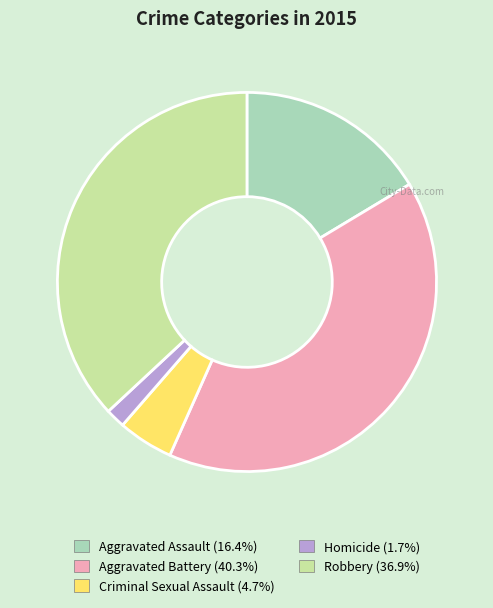

Approximately how many times larger is the value at Robbery compared to Aggravated Battery?

0.9